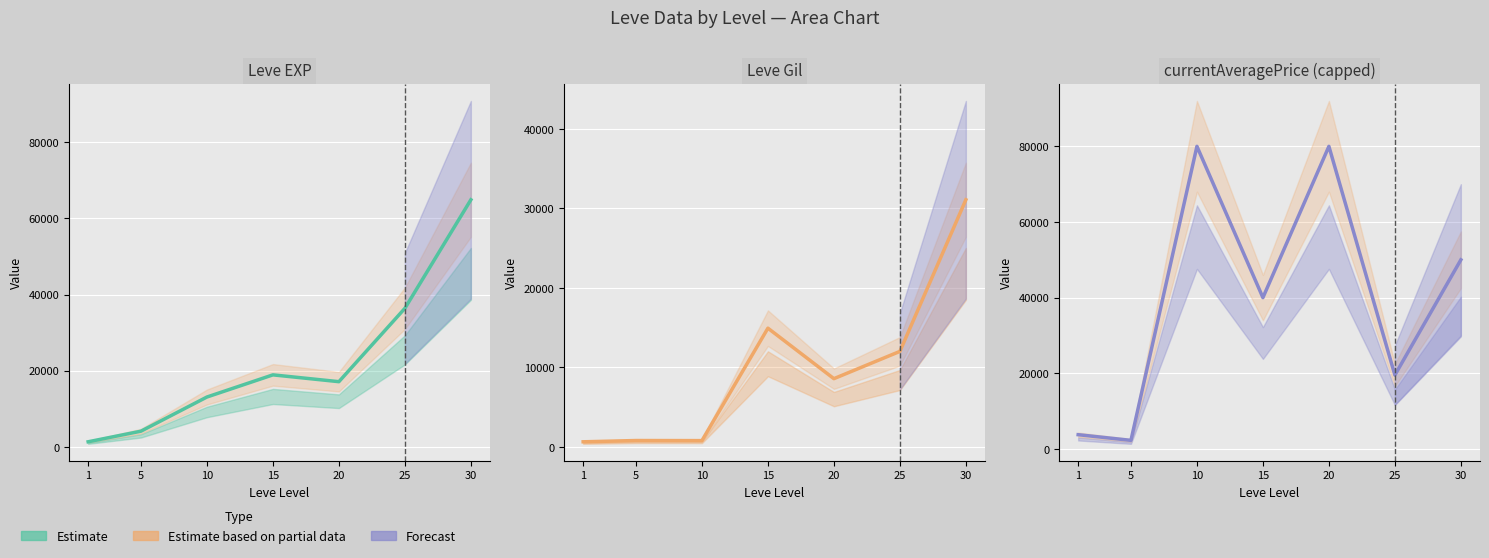

True or false: Leve Gil has more than 1 interior local peaks.

True